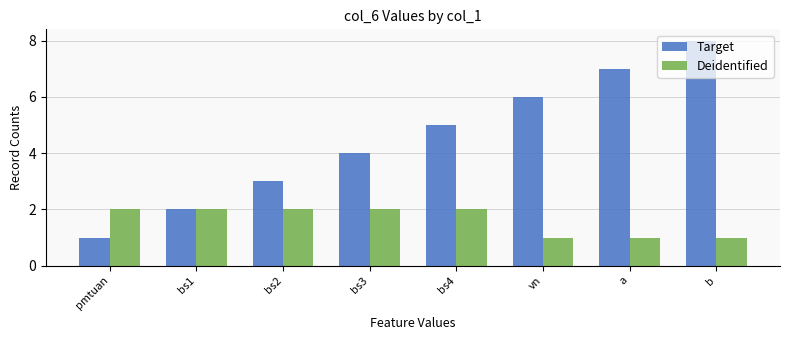

Which series has the widest spread of values?

Target